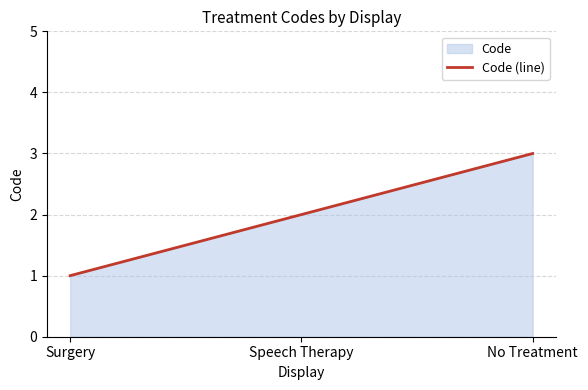

What is the sum of all values?

6